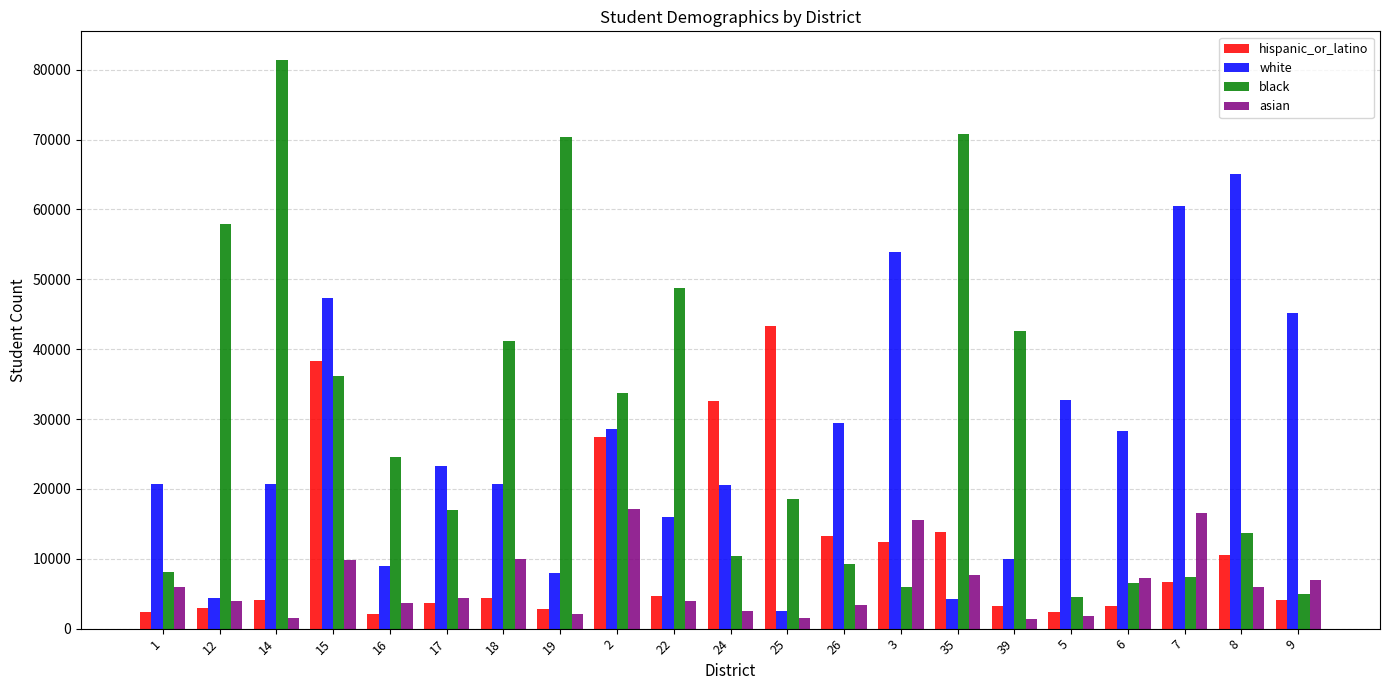

Where does the hispanic_or_latino series first go above 4427?

15